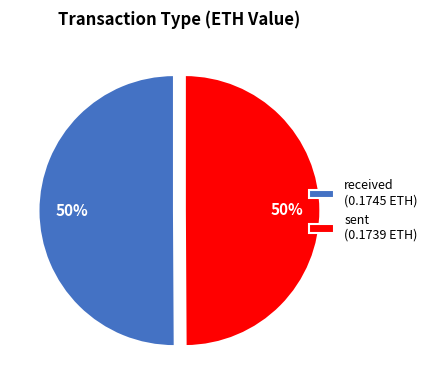

To the nearest percent, what is the average slice percentage?

50%